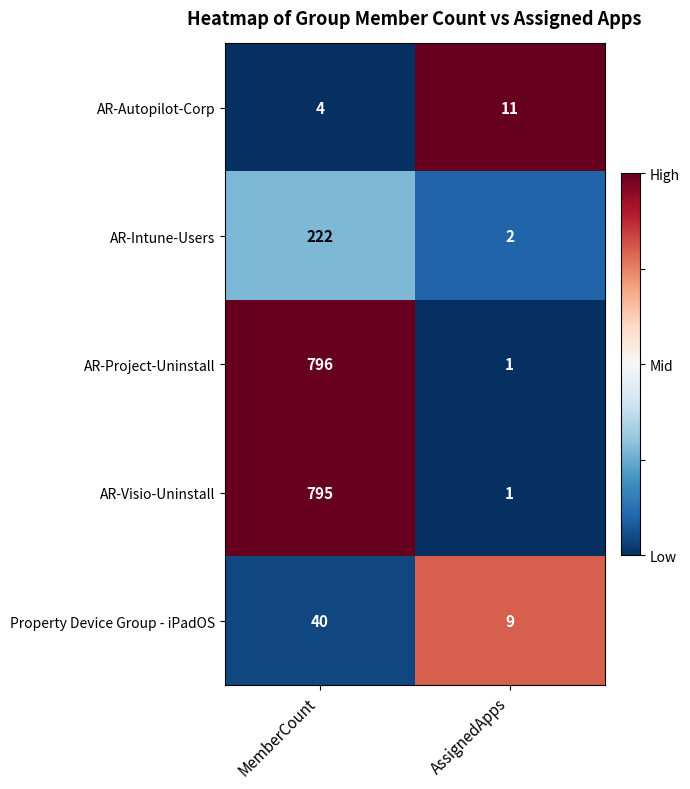

At which category is the sum across all series the highest?

MemberCount